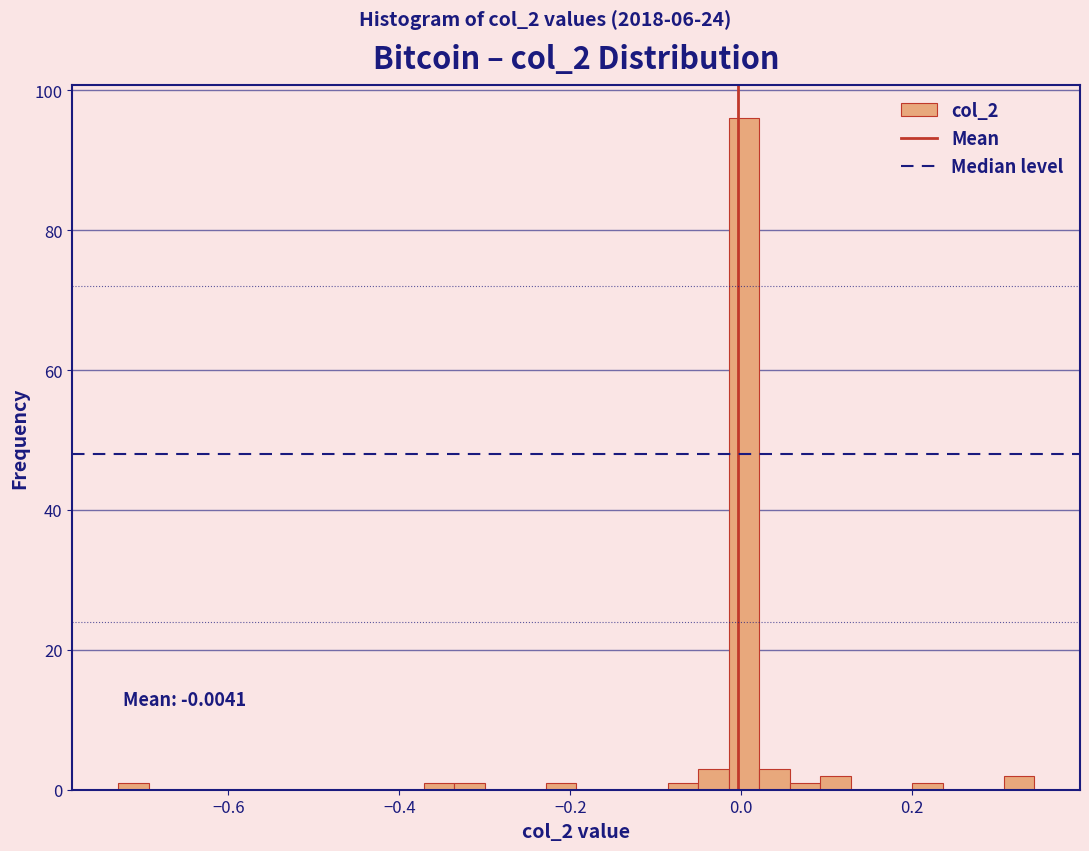

Read against the x-axis, roughly where is the centre of the tallest bar?

0.00